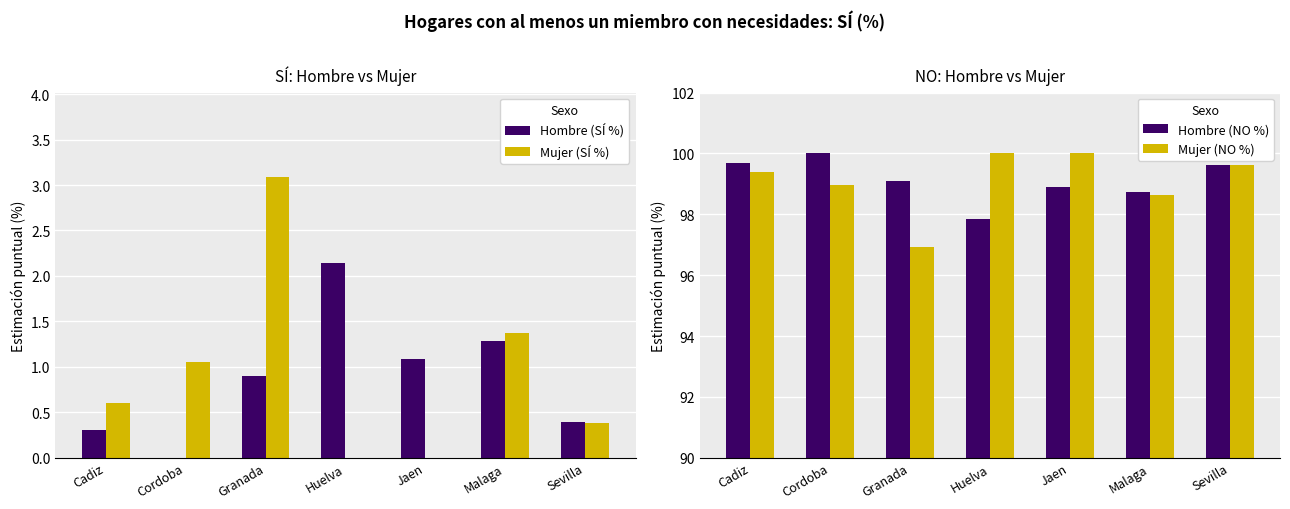

Is it true that Hombre (NO %) equals 61.1 at Sevilla?

False